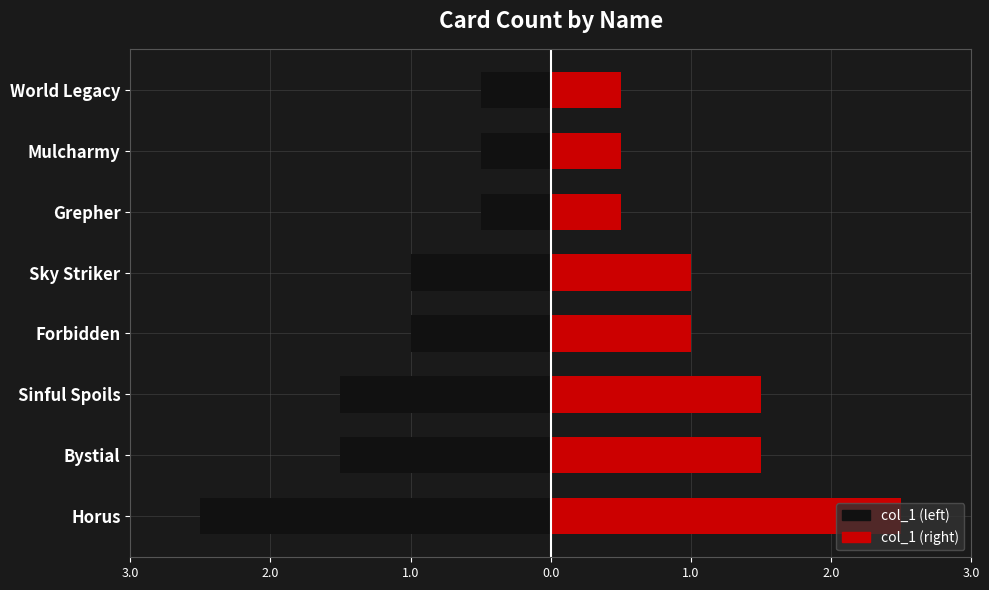

What is the average value of the col_1 (left) series?

-1.1